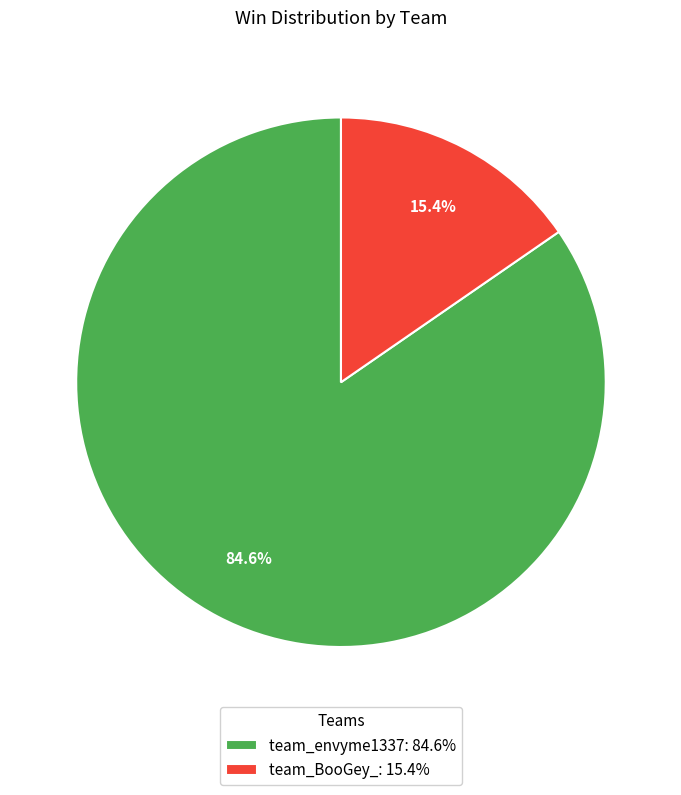

What is the majority slice?

team_envyme1337